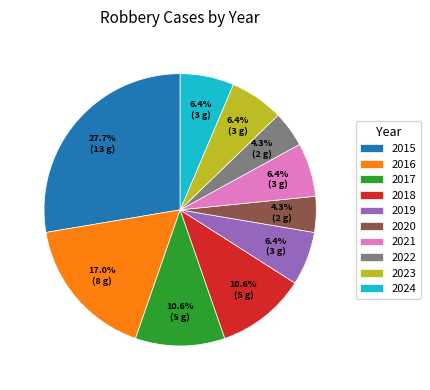

Approximately how many times larger is the value at 2015 compared to 2021?

4.3